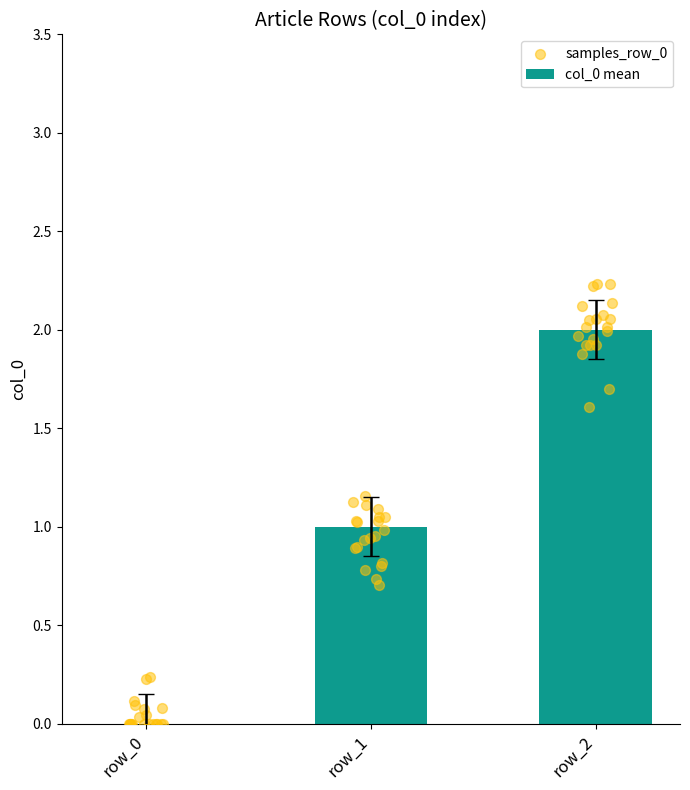

Which has a higher value, row_2 or row_0?

row_2